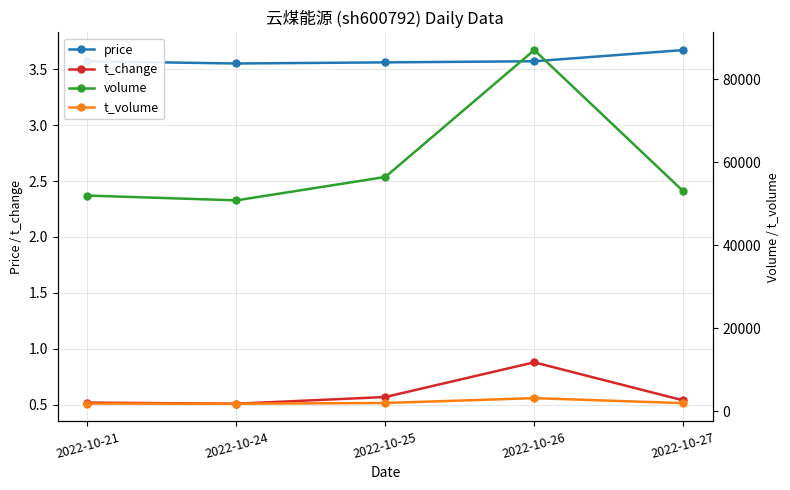

What are all the series names shown in the legend?

price, t_change, volume, t_volume